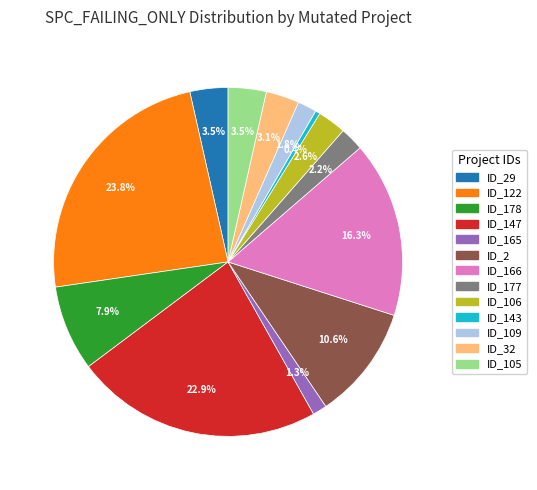

Does any single category account for the majority?

No